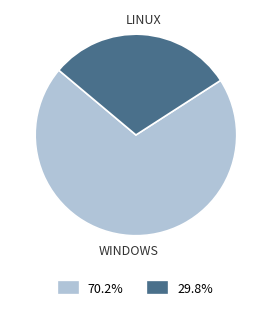

Approximately how many times larger is the value at 29.8% compared to 70.2%?

0.4